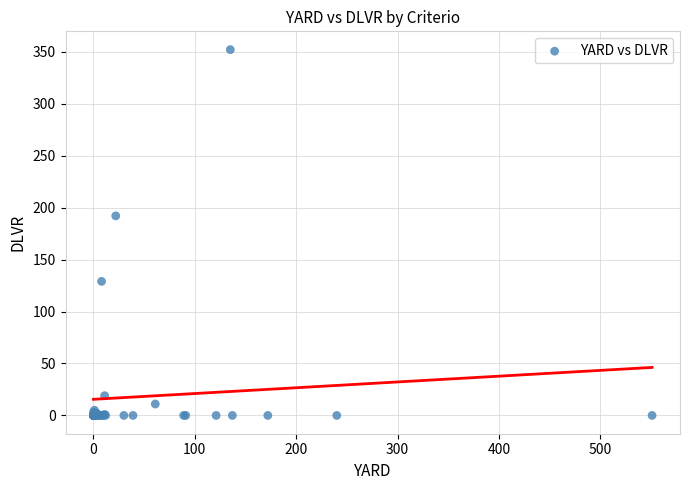

What Y value in the scatter plot is closest to 176?

192